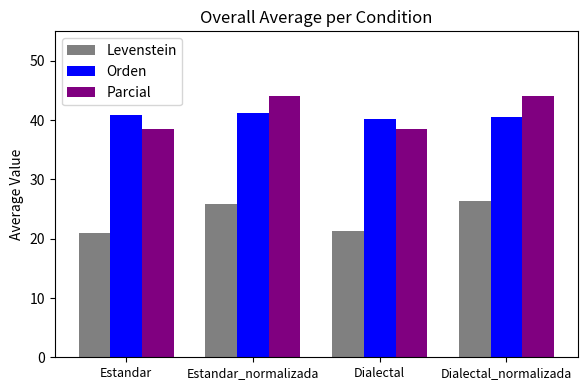

True or false: Parcial has a value of 38.5 at Estandar.

True